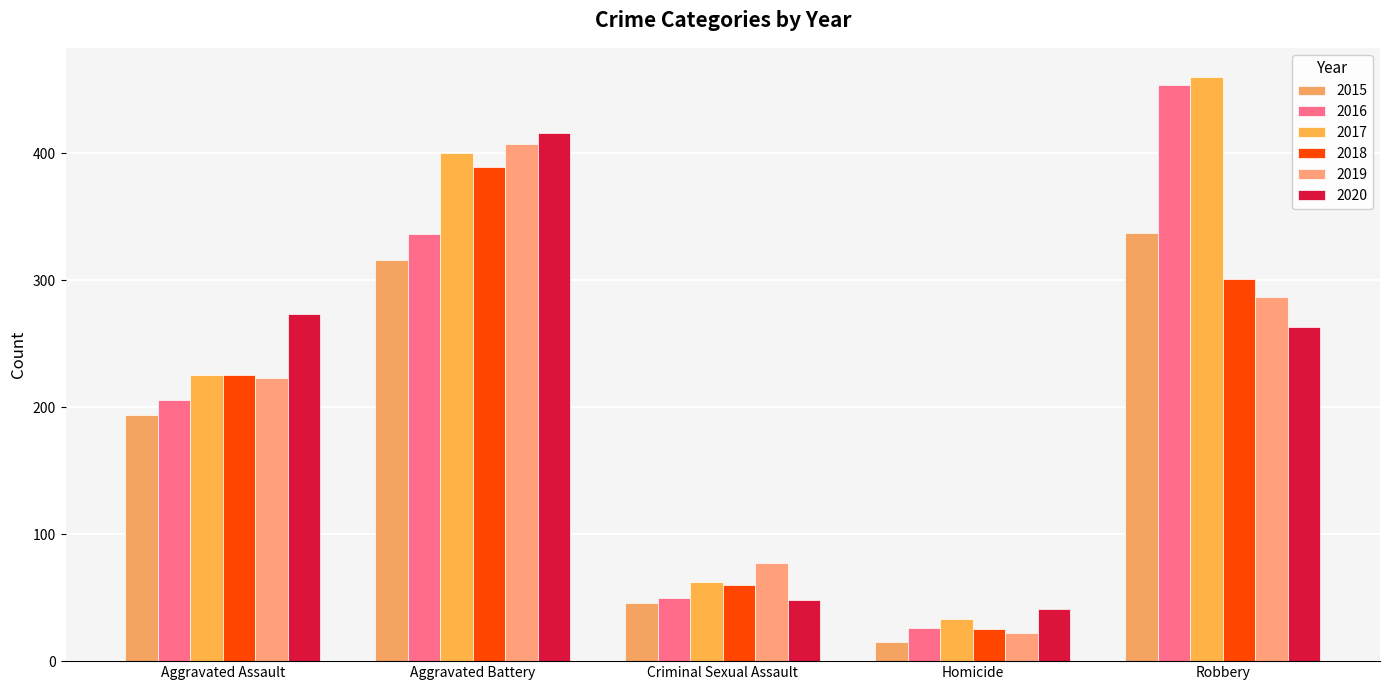

List the series in order of their peak value, lowest first.

2015, 2018, 2019, 2020, 2016, 2017